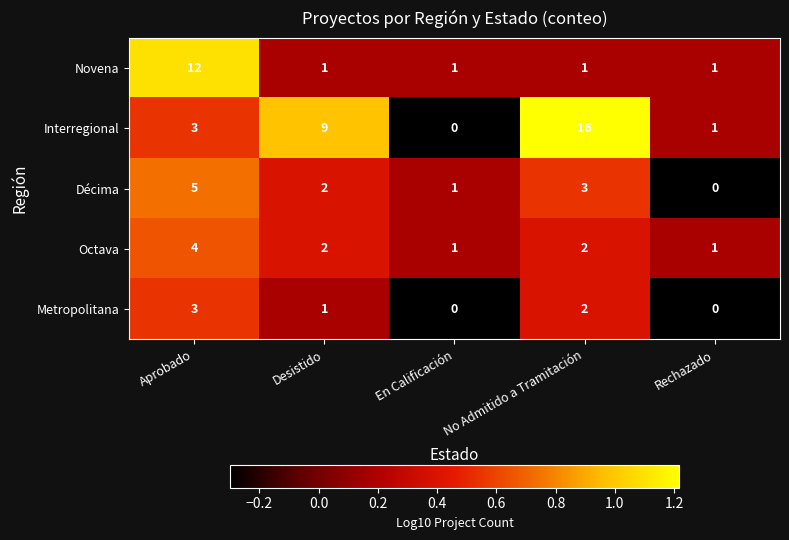

Reading left to right, what are all the values shown in this chart?

Novena: Aprobado=12	Desistido=1	En Calificación=1	No Admitido a Tramitación=1	Rechazado=1
Interregional: Aprobado=3	Desistido=9	En Calificación=0	No Admitido a Tramitación=16	Rechazado=1
Décima: Aprobado=5	Desistido=2	En Calificación=1	No Admitido a Tramitación=3	Rechazado=0
Octava: Aprobado=4	Desistido=2	En Calificación=1	No Admitido a Tramitación=2	Rechazado=1
Metropolitana: Aprobado=3	Desistido=1	En Calificación=0	No Admitido a Tramitación=2	Rechazado=0